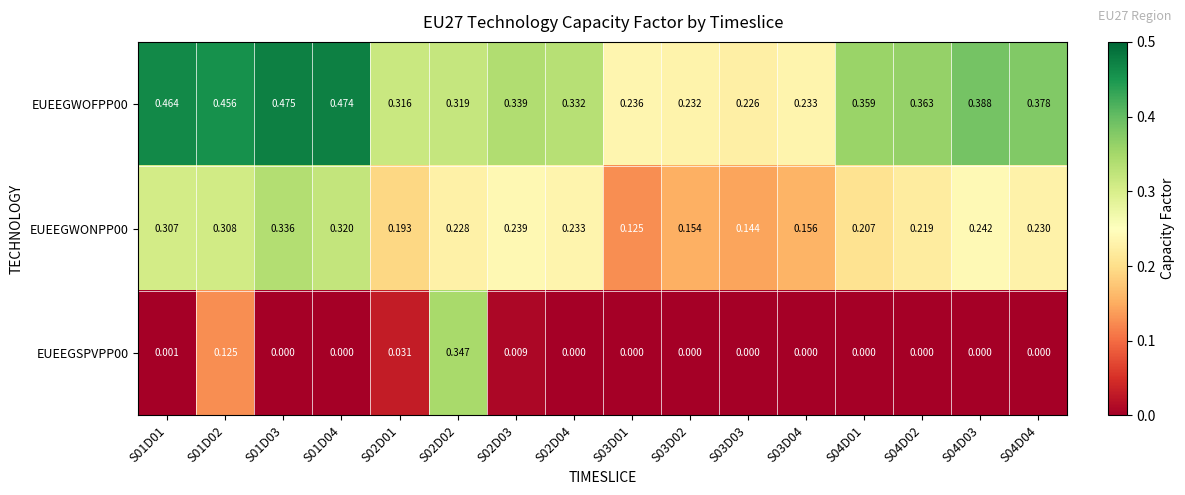

Rank the series by their maximum value, from lowest to highest.

EUEEGWONPP00, EUEEGSPVPP00, EUEEGWOFPP00